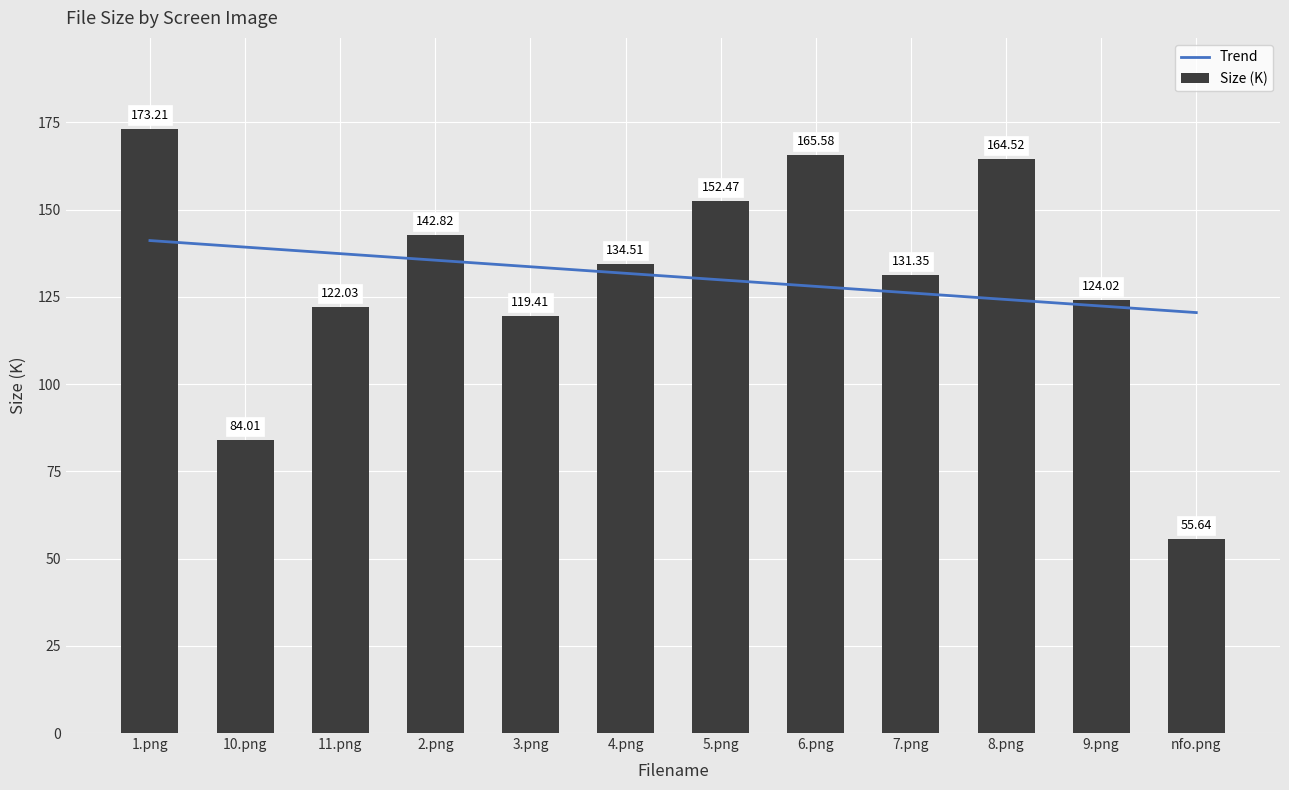

How many data points are less than 134?

6